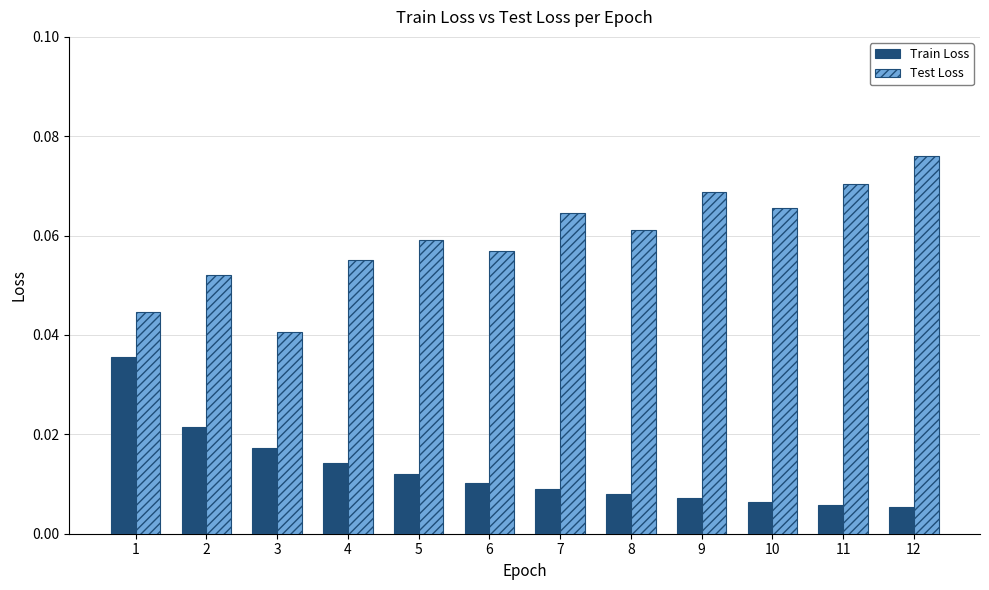

The value of Test Loss at 3 is 0.1. True or false?

False